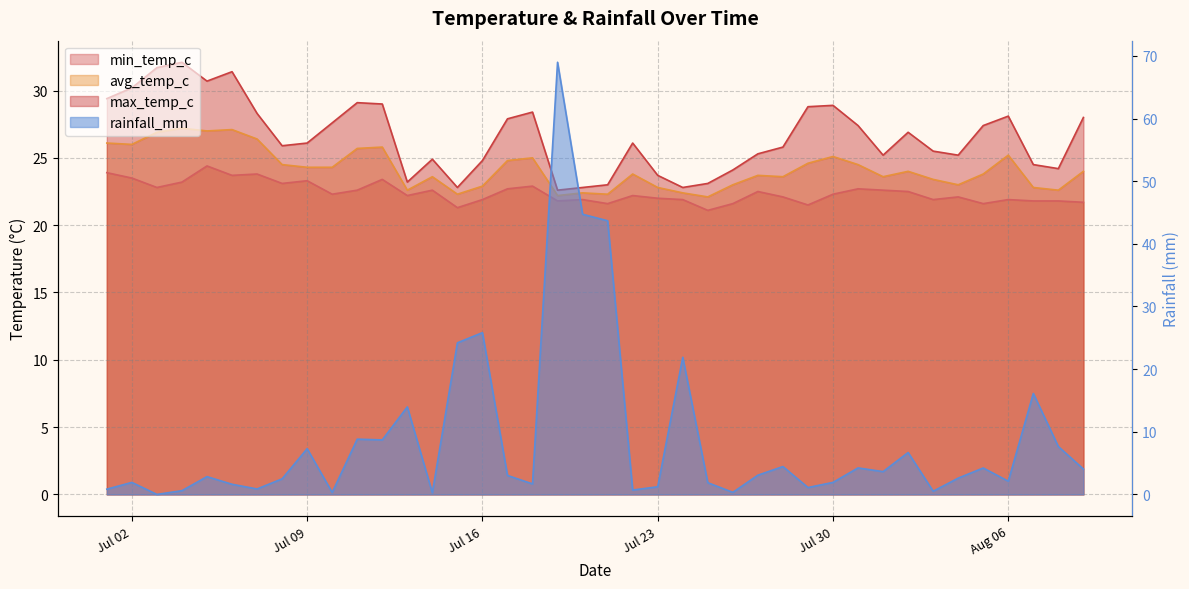

True or false: max_temp_c and avg_temp_c intersect in this chart.

False